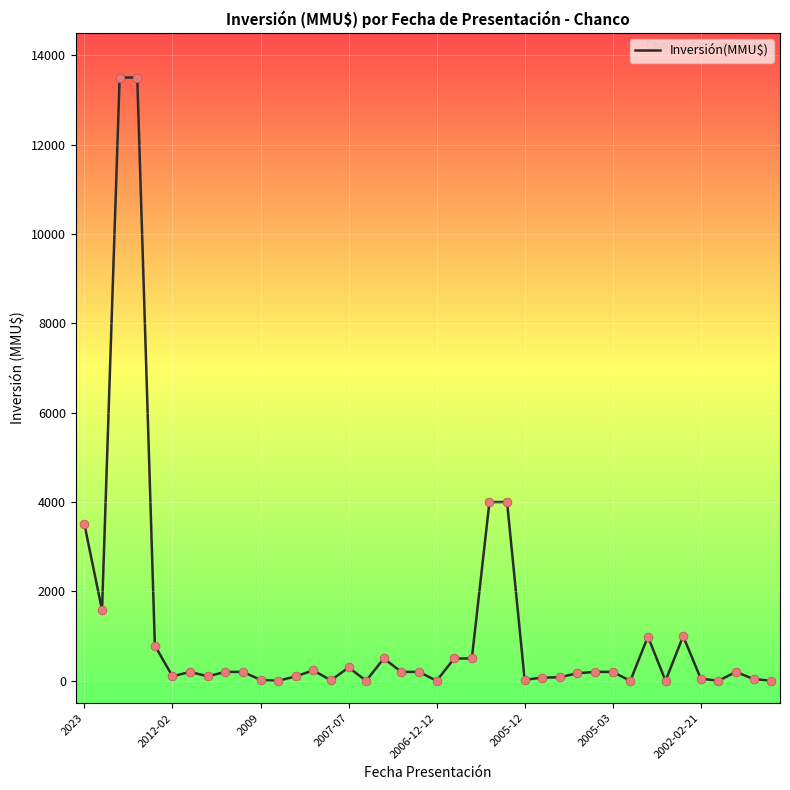

What is the maximum value shown in the chart?

13500